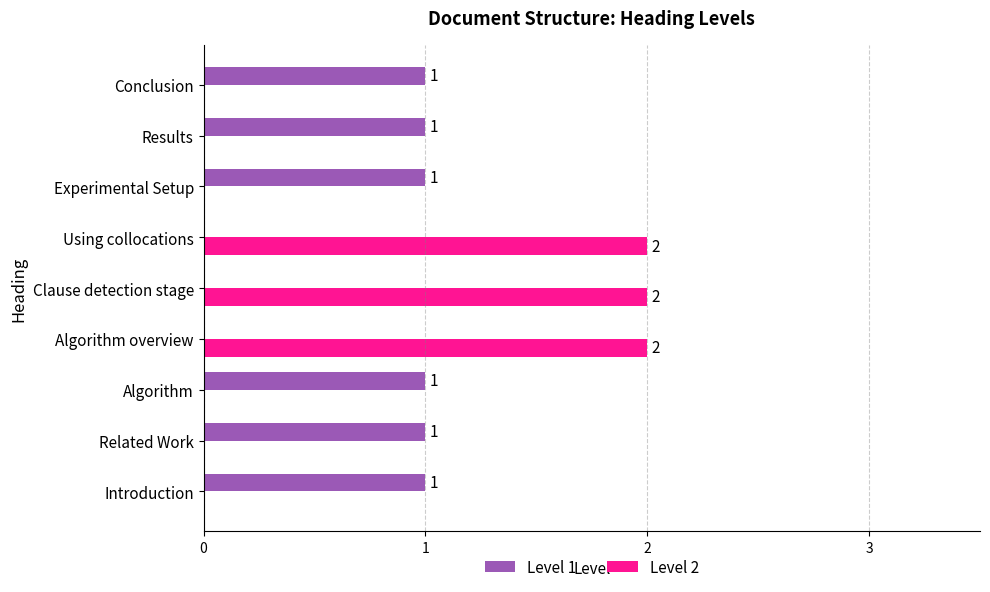

Count the number of data series in this chart.

2